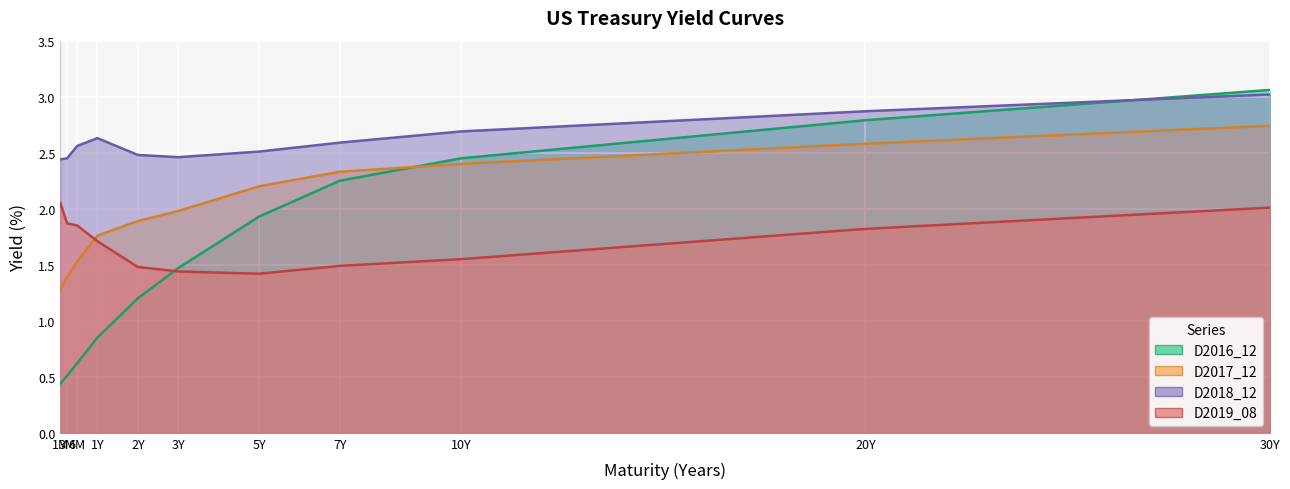

Between which two adjacent categories do D2017_12 and D2019_08 first intersect?

6M and 1Y